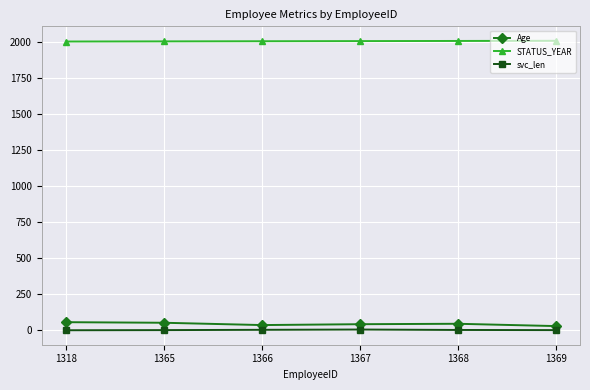

What is the total value across all series at 1368?

2059